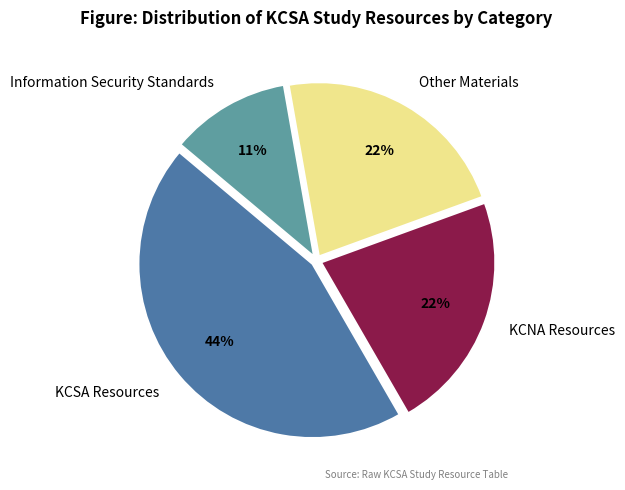

To the nearest percent, what is the combined percentage of Information Security Standards and KCNA Resources?

33%